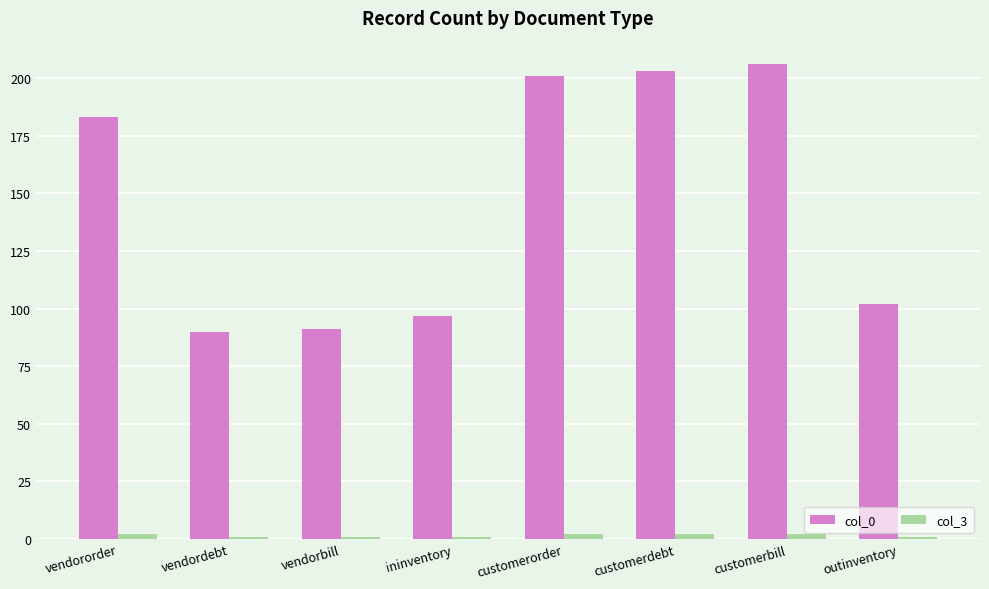

Is it true that col_0 equals 97 at ininventory?

True